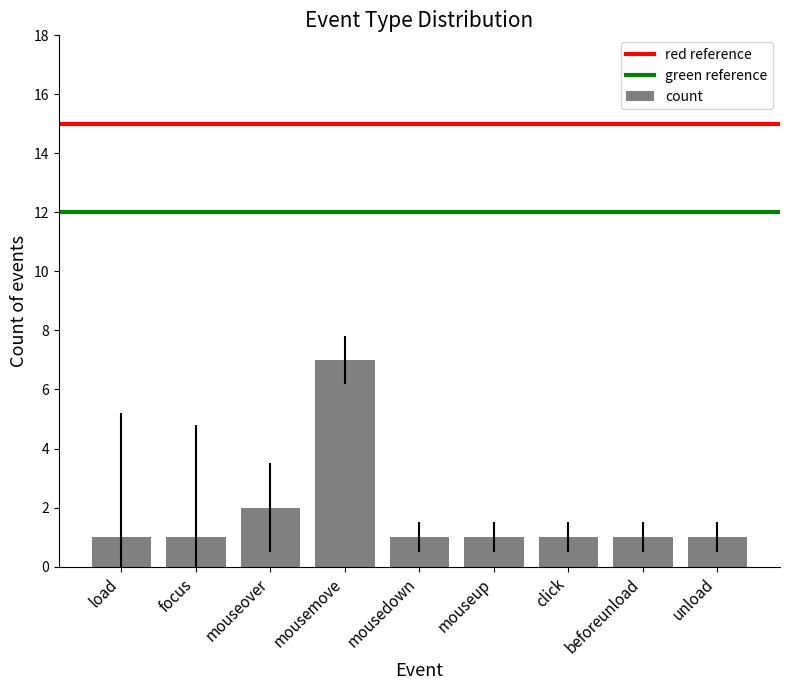

Is it true that the value at mousedown is 1?

True